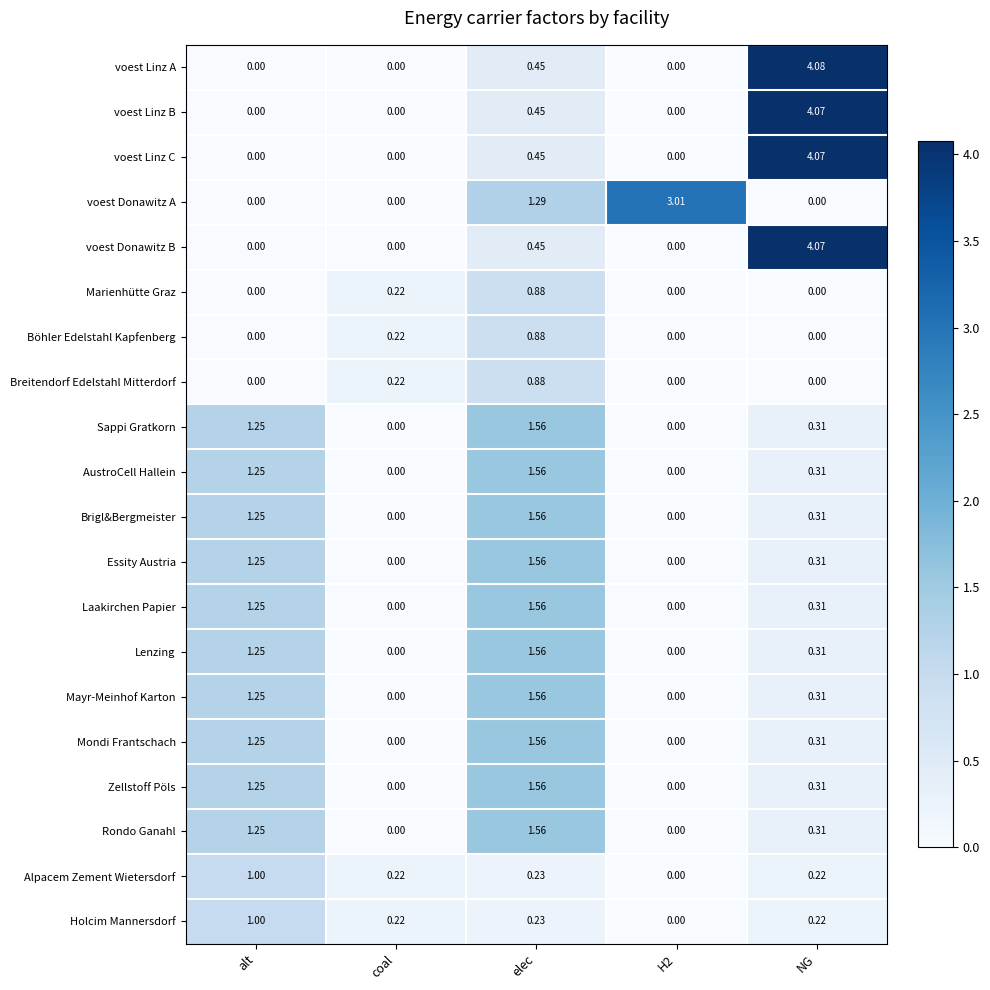

Which series has the largest range (max minus min)?

voest Linz A